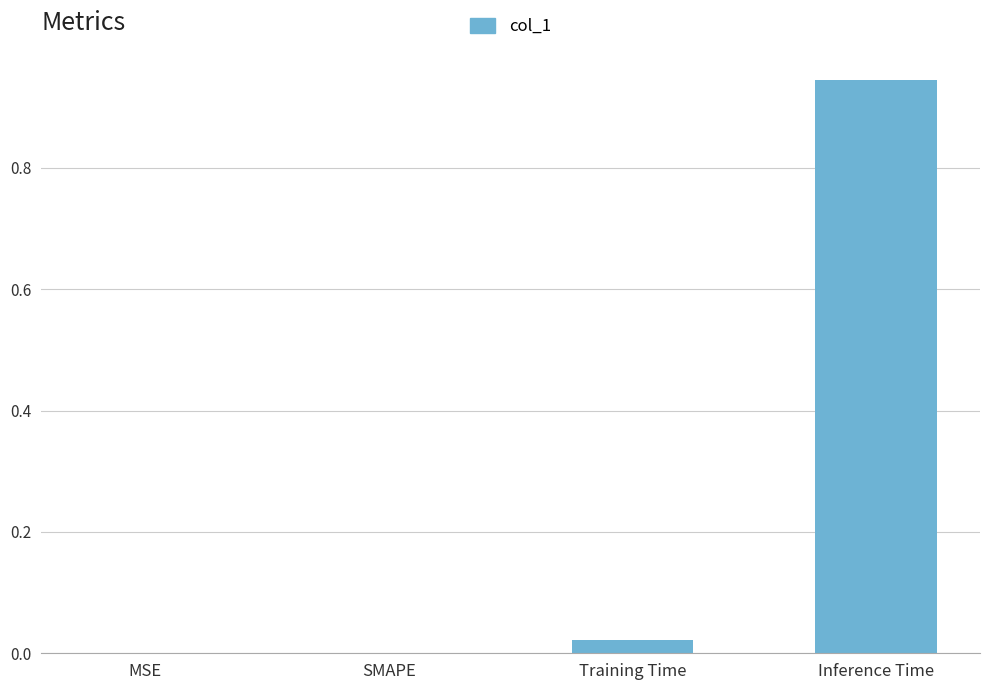

Which category has the highest value across all series?

Inference Time